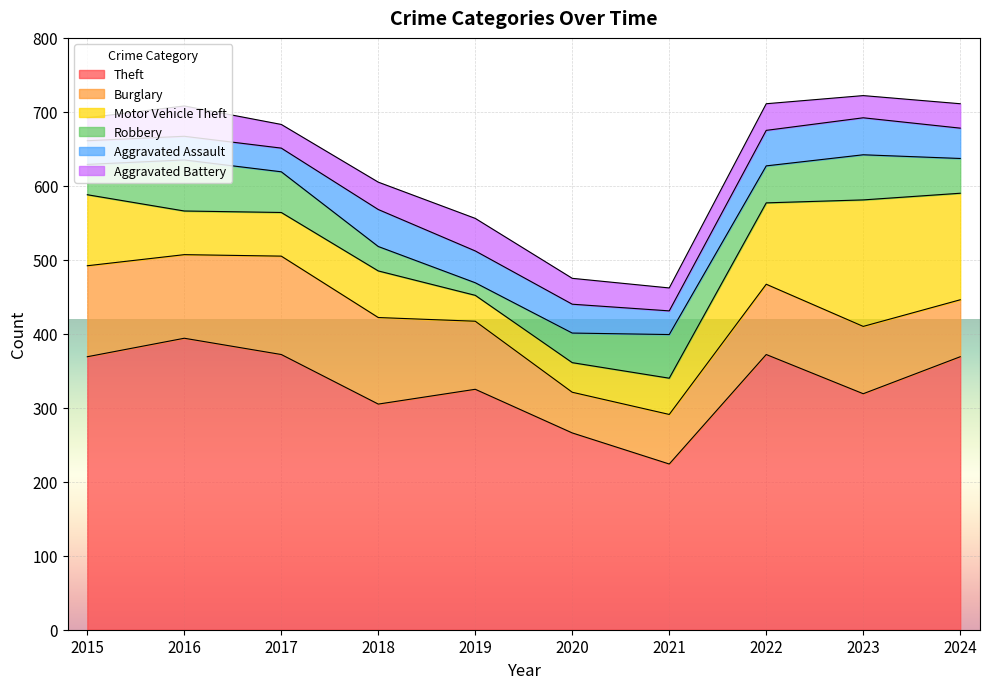

Is it true that Motor Vehicle Theft equals 105 at 2016?

False